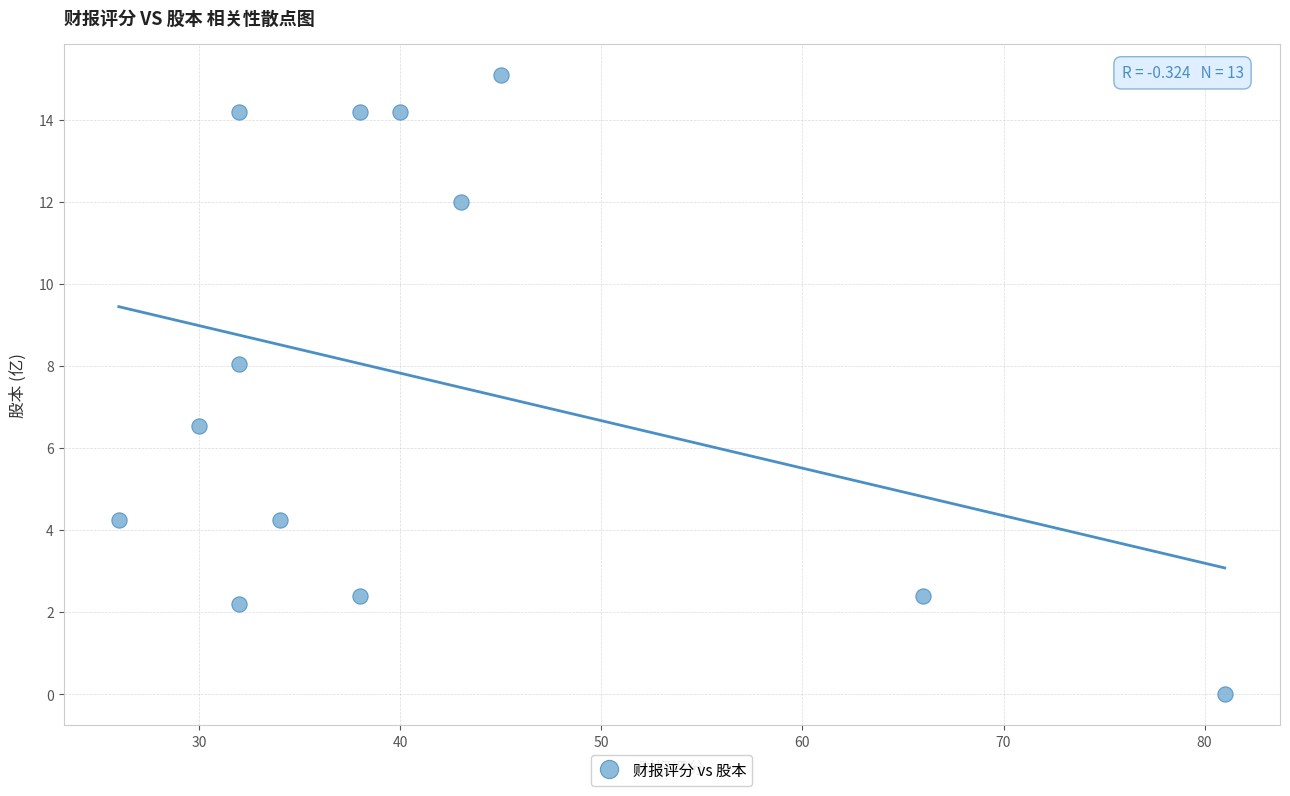

What is the range of Y values (max minus min)?

15.1